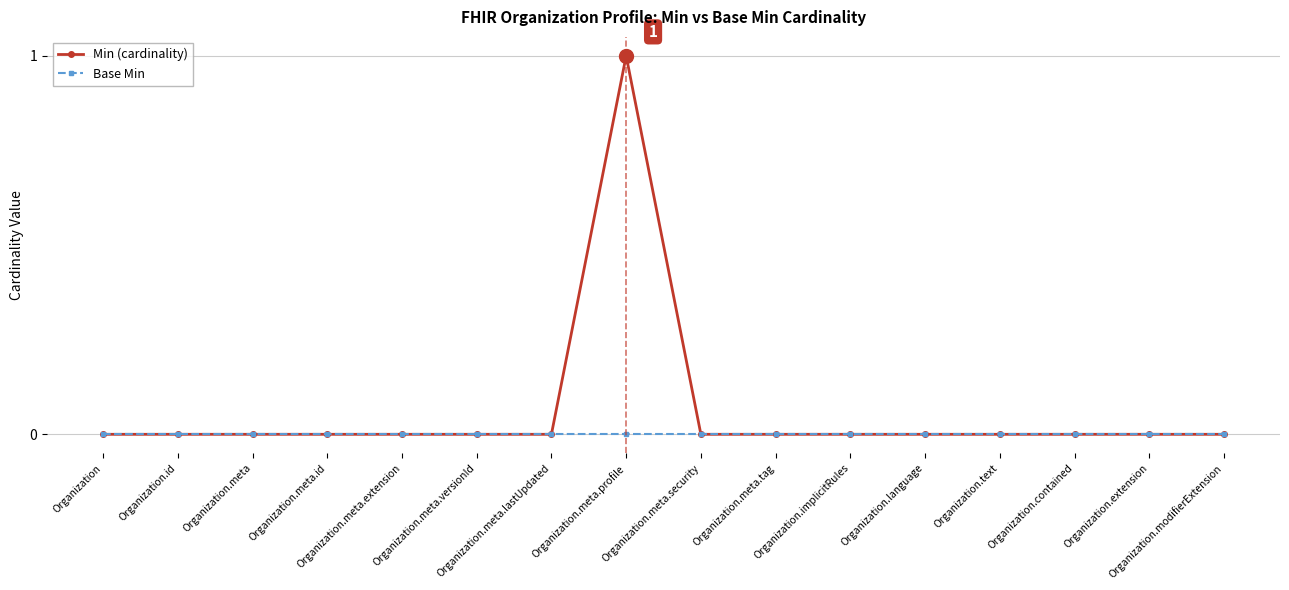

Which series has the largest total across all categories?

Min (cardinality)